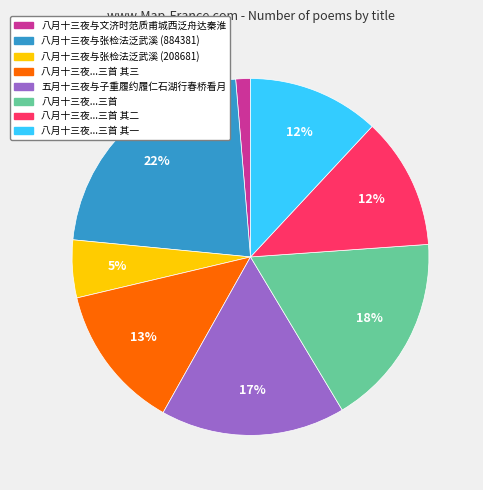

To the nearest percent, what is the average slice percentage?

12%